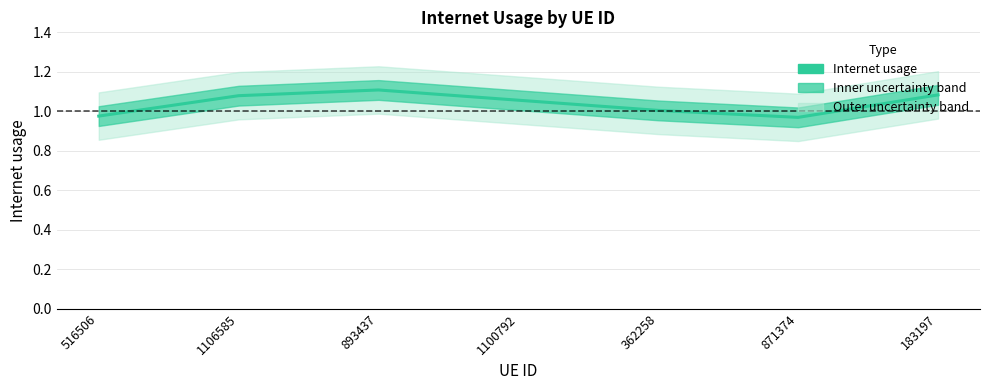

How many interior local valleys (lower than both neighbors) does the data have?

1